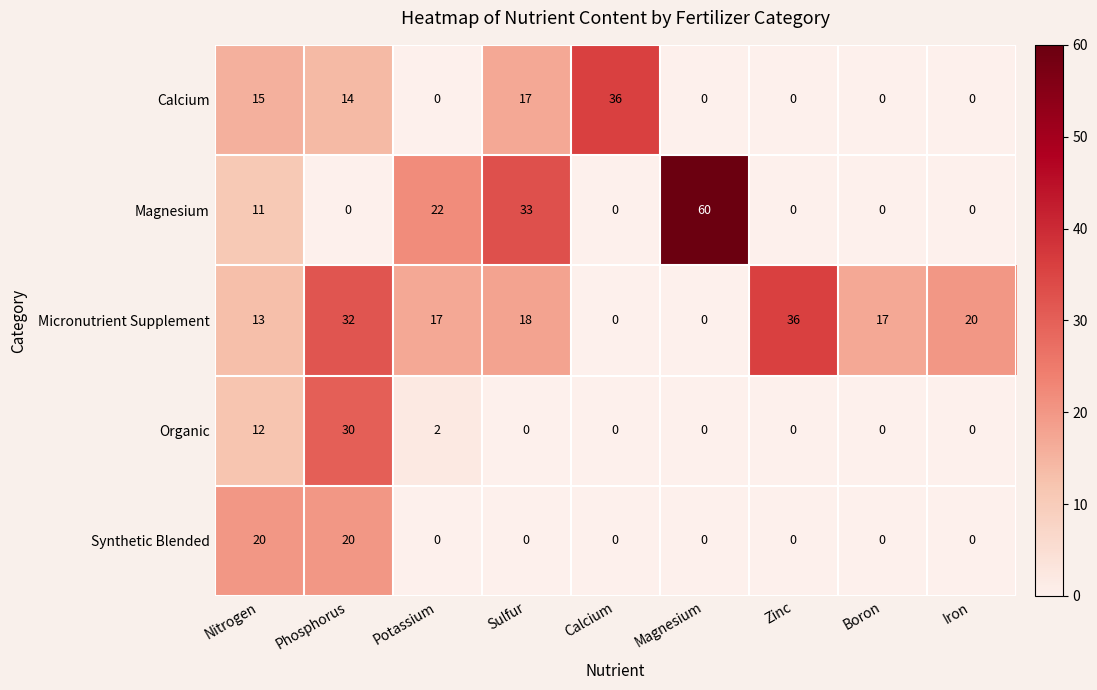

What is the sum of the Magnesium values at Sulfur and Potassium?

55